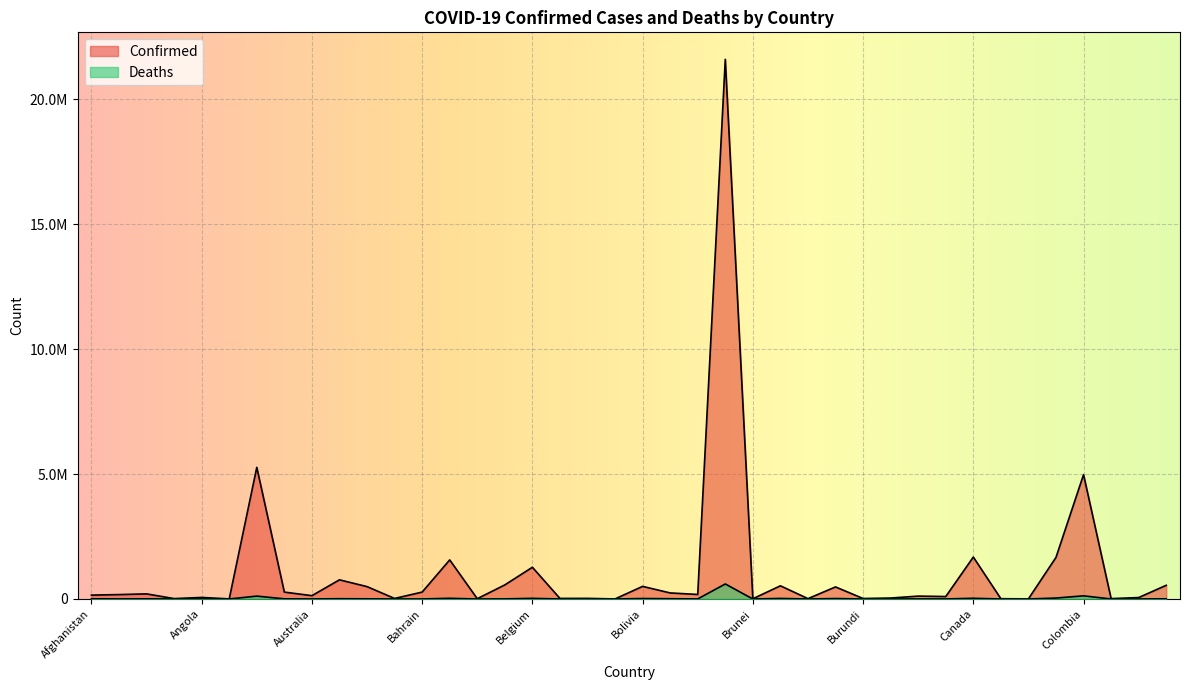

True or false: Confirmed and Deaths cross at least once.

False